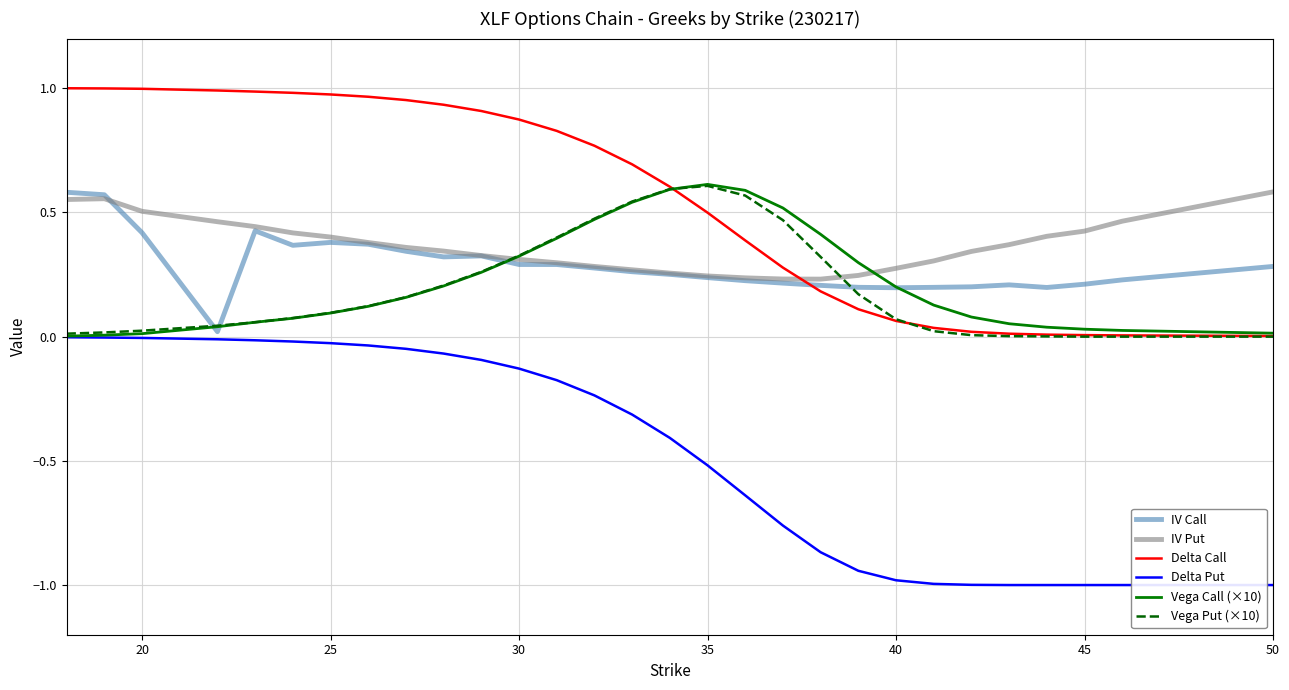

True or false: Delta Call and IV Put cross at least once.

True